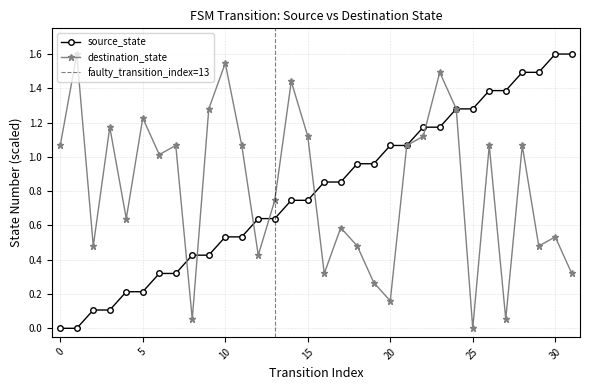

True or false: source_state has a value of 2.3 at 25.

False